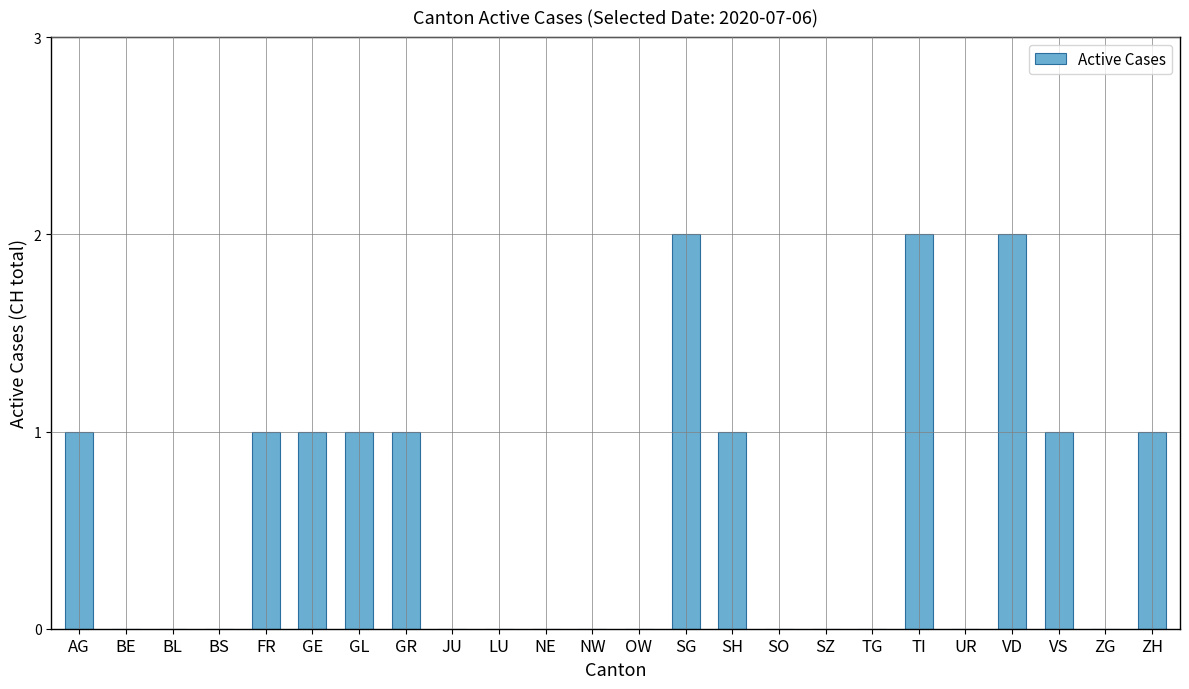

The value at BL is 1. True or false?

False